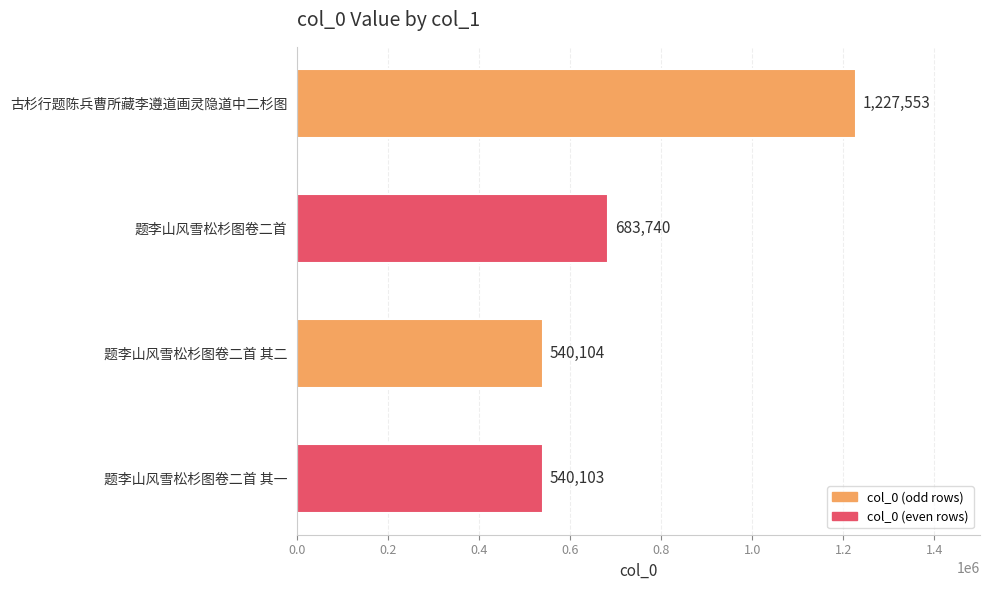

Where is the data nearest to the value 883828?

题李山风雪松杉图卷二首